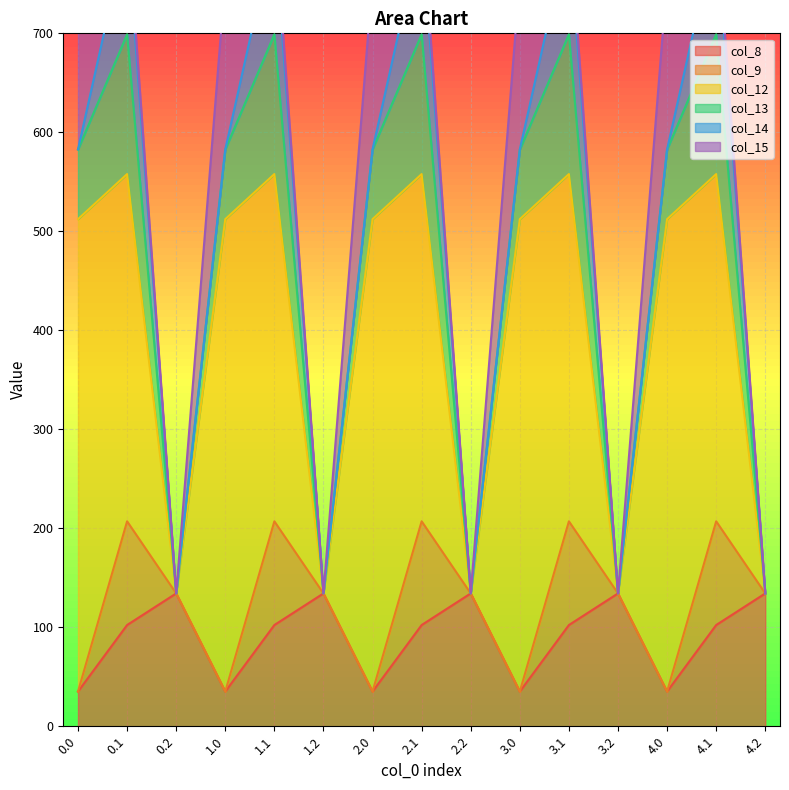

What is the lowest value of the col_8 series?

35.0